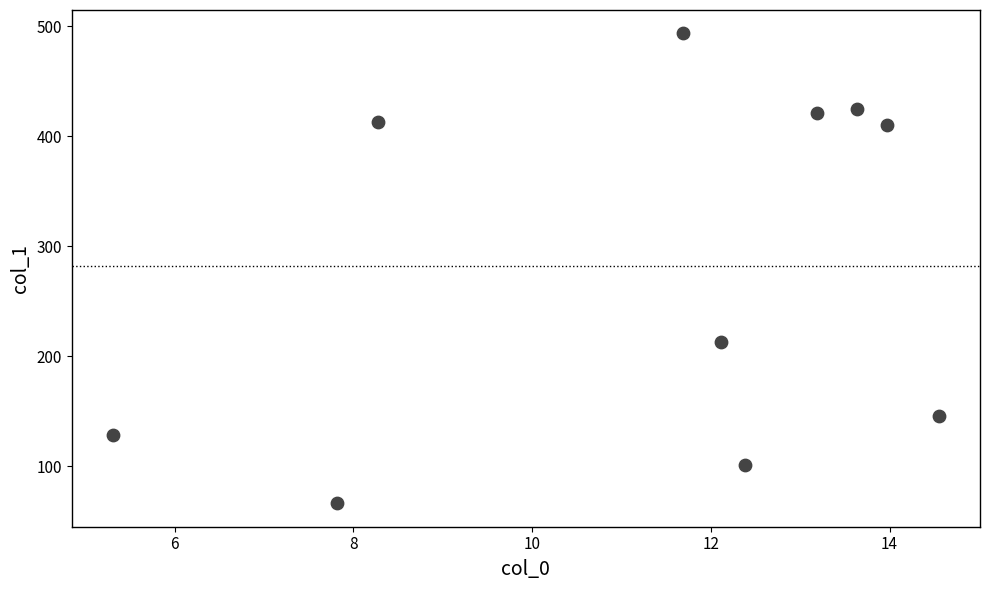

What Y value in the scatter plot is closest to 279?

213.1